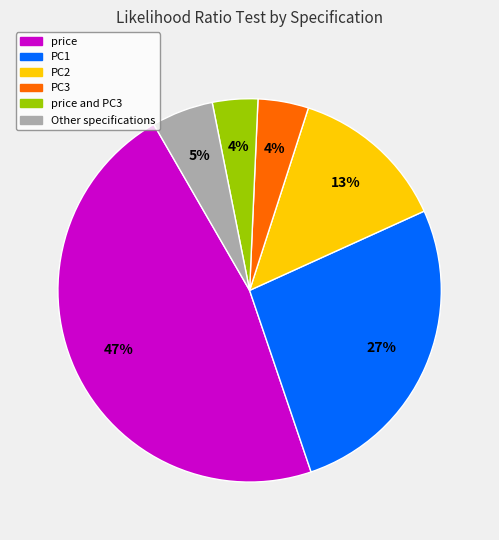

How many segments does this pie chart have?

6